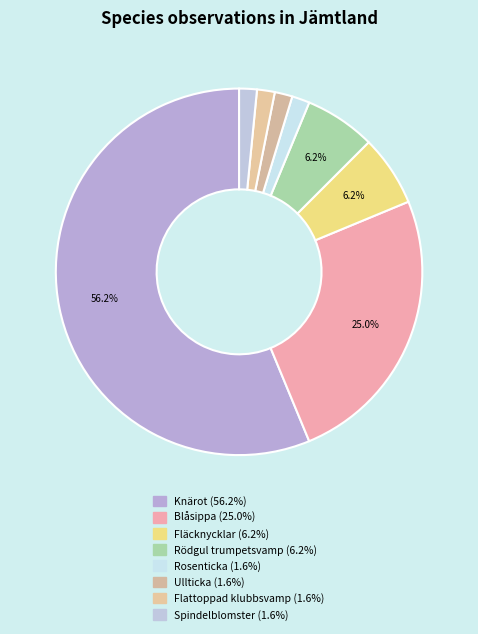

Does Blåsippa represent more than half of the total?

No